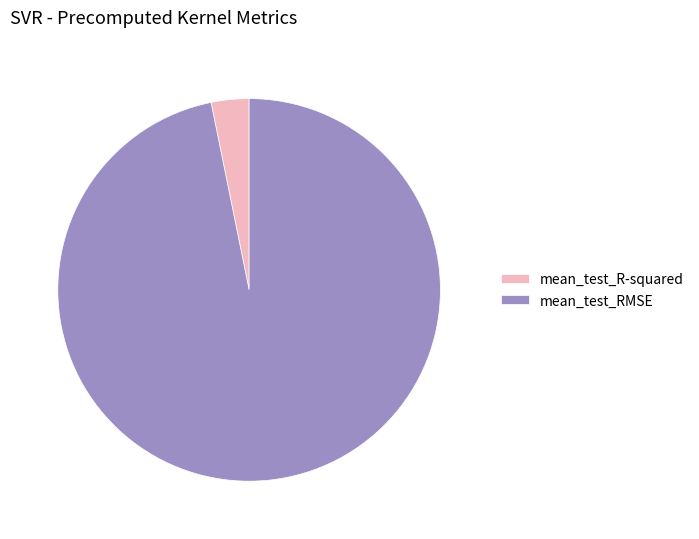

Rank the categories by value from lowest to highest.

mean_test_R-squared, mean_test_RMSE